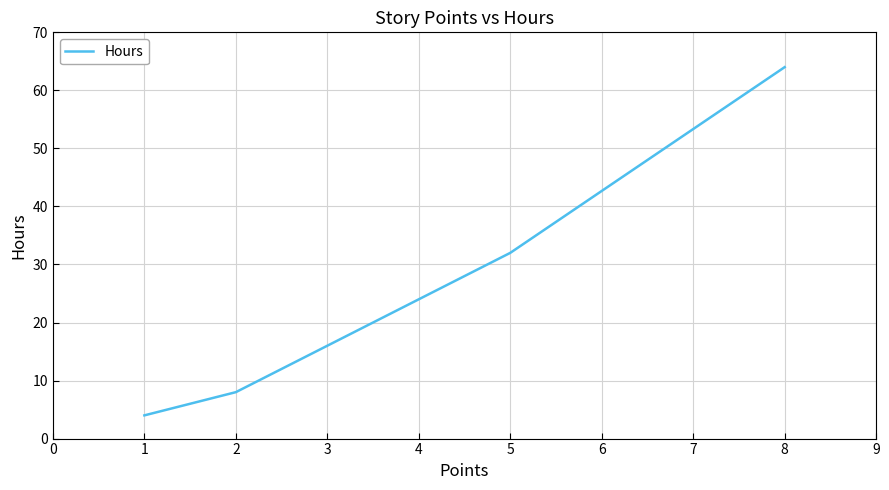

List the labels in order of value, smallest first.

1, 2, 3, 5, 8